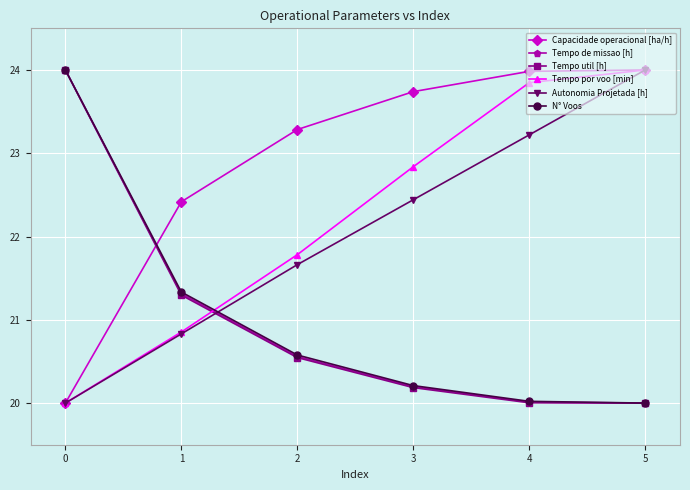

What is the minimum value for Tempo de missao [h]?

20.0